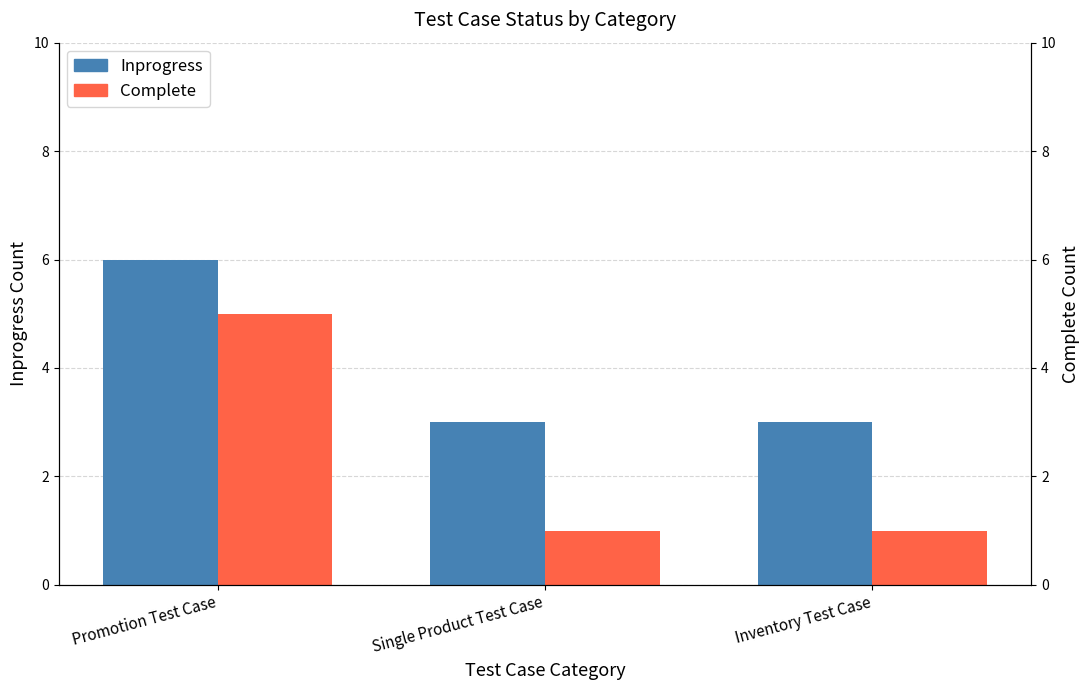

Between Inventory Test Case and Single Product Test Case, which is larger?

Inventory Test Case